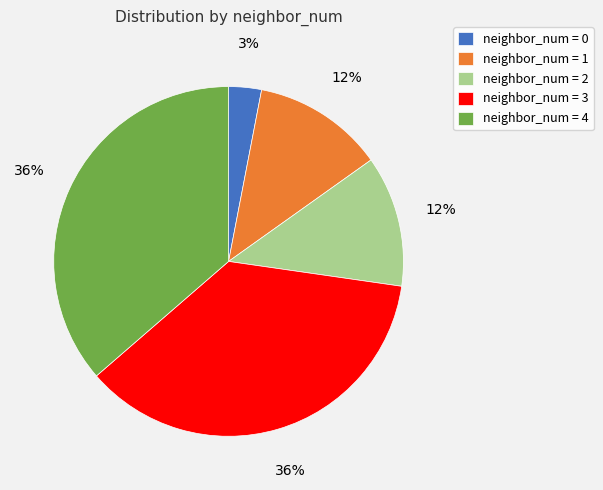

True or false: neighbor_num = 4 accounts for 45% of the total.

False